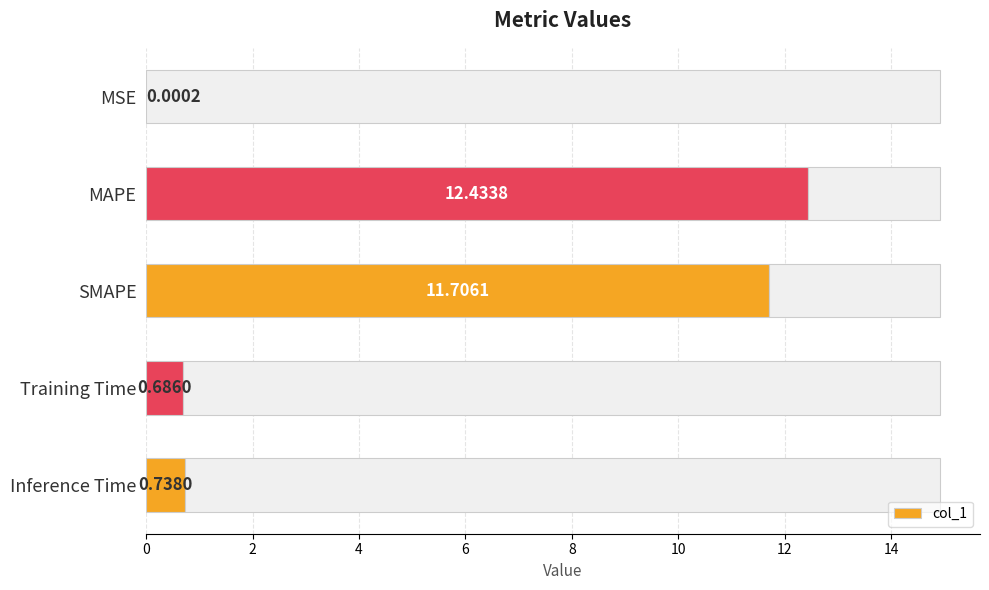

Where is col_1 nearest to the value 6?

Inference Time